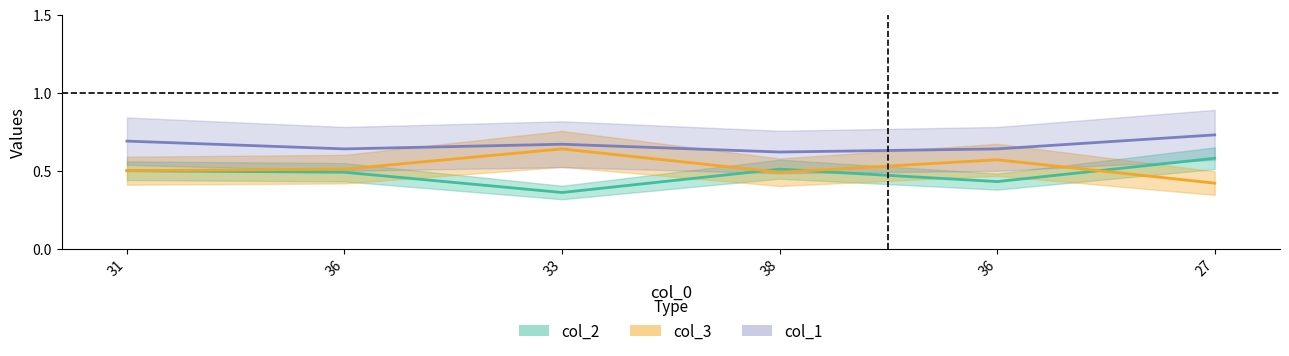

True or false: col_1 and col_3 cross at least once.

False